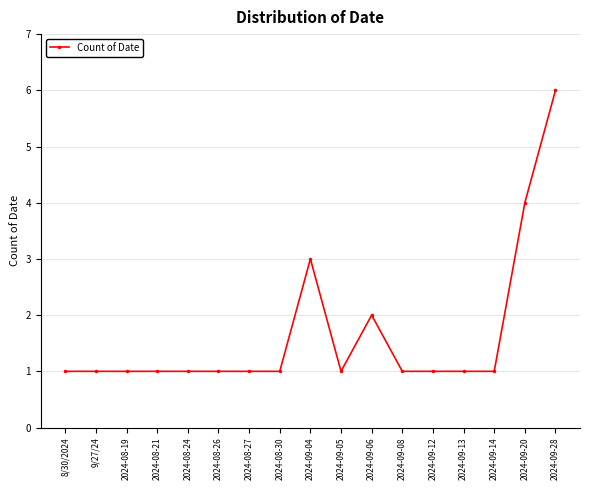

At which label is the value closest to 3?

2024-09-04